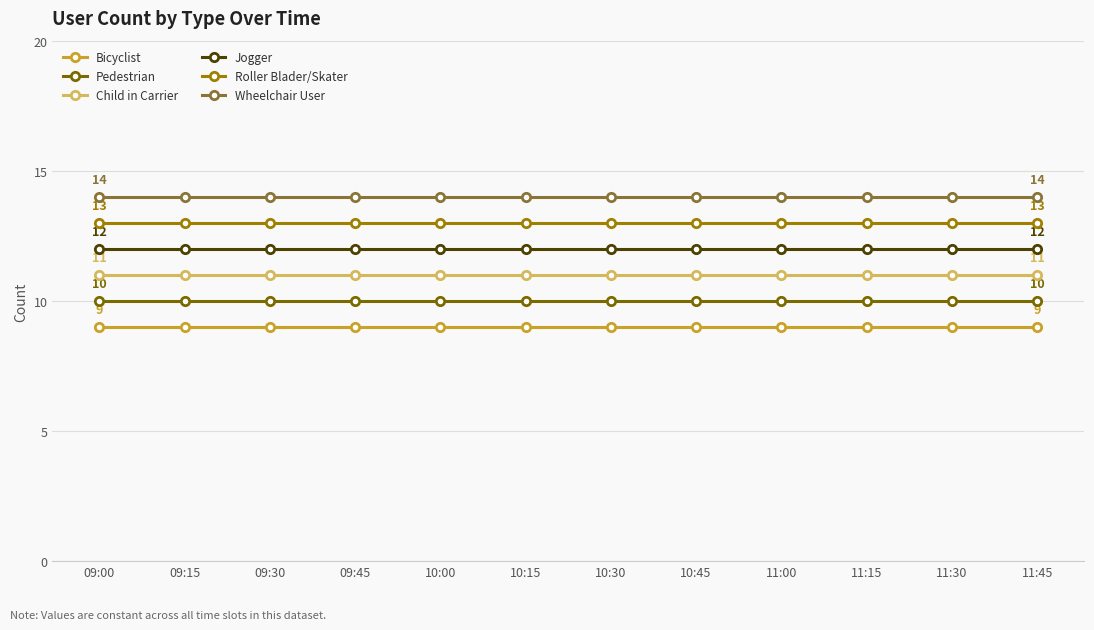

Reading left to right, extract all data points from this chart.

Bicyclist: 9	9	9	9	9	9	9	9	9	9	9	9
Pedestrian: 10	10	10	10	10	10	10	10	10	10	10	10
Child in Carrier: 11	11	11	11	11	11	11	11	11	11	11	11
Jogger: 12	12	12	12	12	12	12	12	12	12	12	12
Roller Blader/Skater: 13	13	13	13	13	13	13	13	13	13	13	13
Wheelchair User: 14	14	14	14	14	14	14	14	14	14	14	14